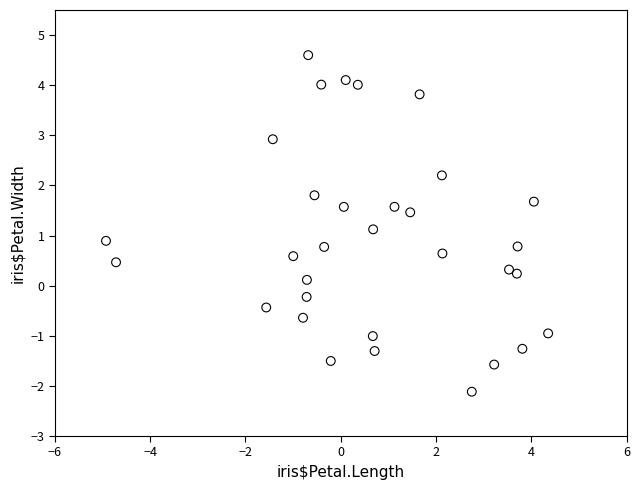

What is the range of X values (max minus min)?

9.3